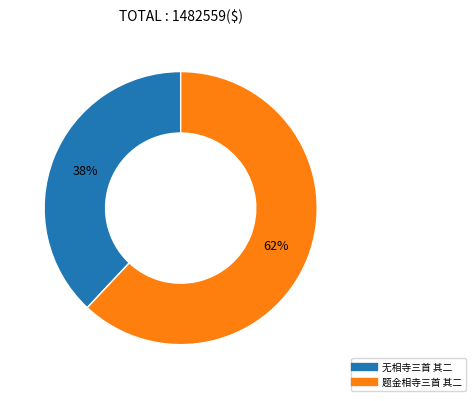

Do 无相寺三首 其二 and 题金相寺三首 其二 together represent more than half of the pie?

Yes